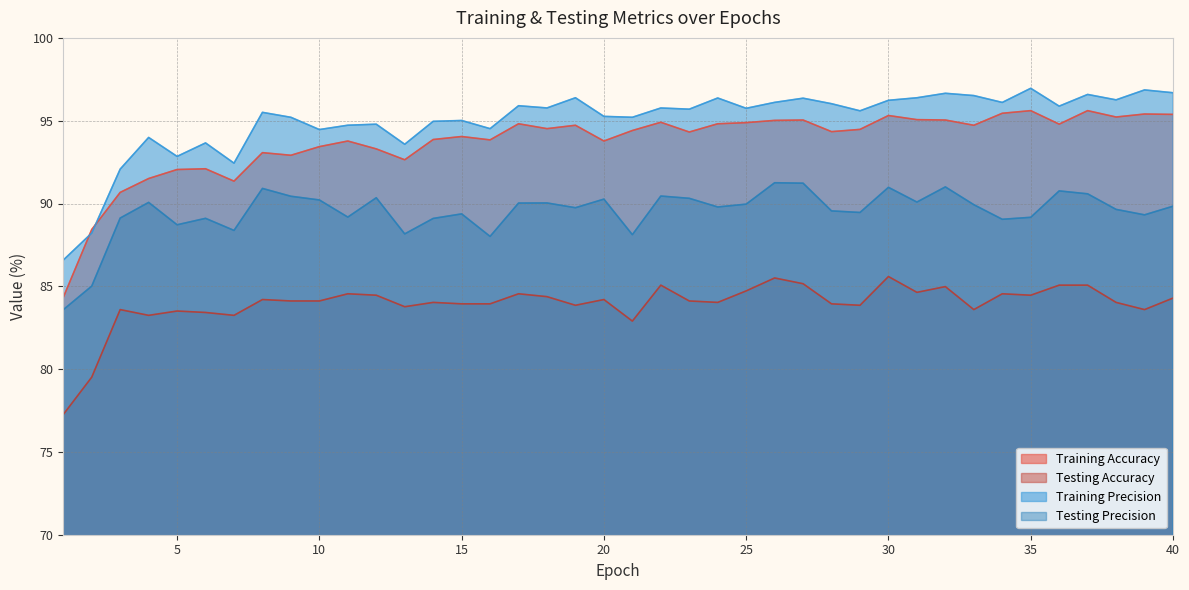

Rank the series at 37 from highest to lowest value.

Training Precision, Training Accuracy, Testing Precision, Testing Accuracy